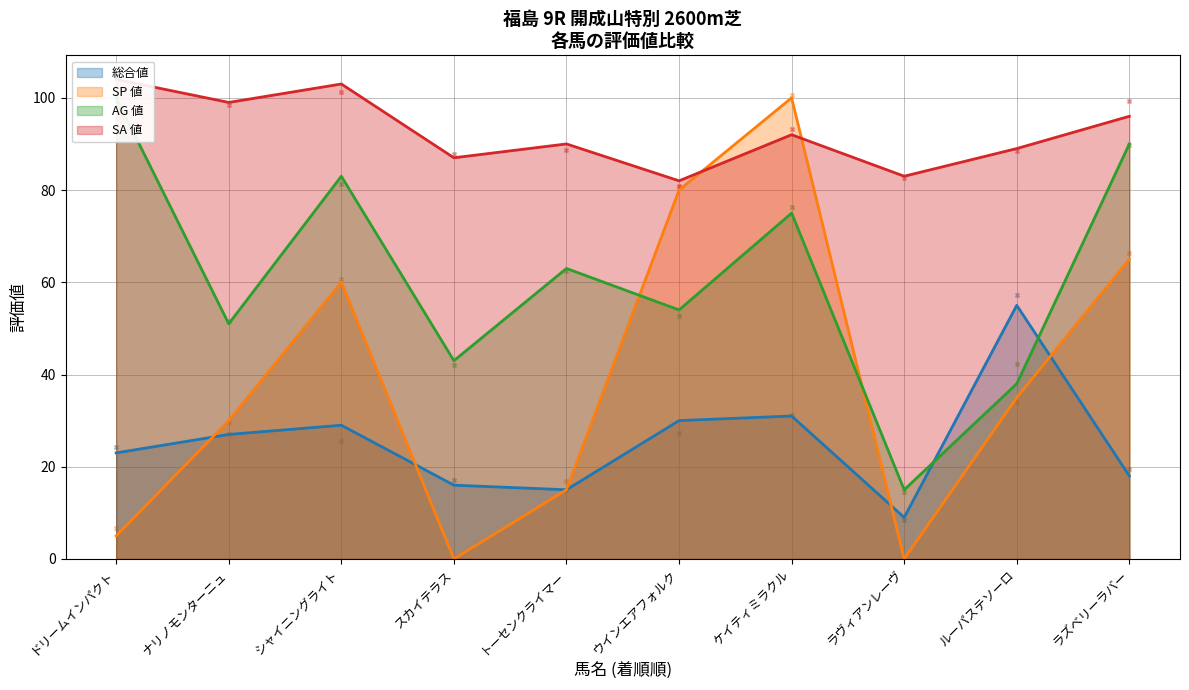

Is the value of 総合値 at ラヴィアンレーヴ greater than the value of AG 値 at ルーパステソーロ?

No